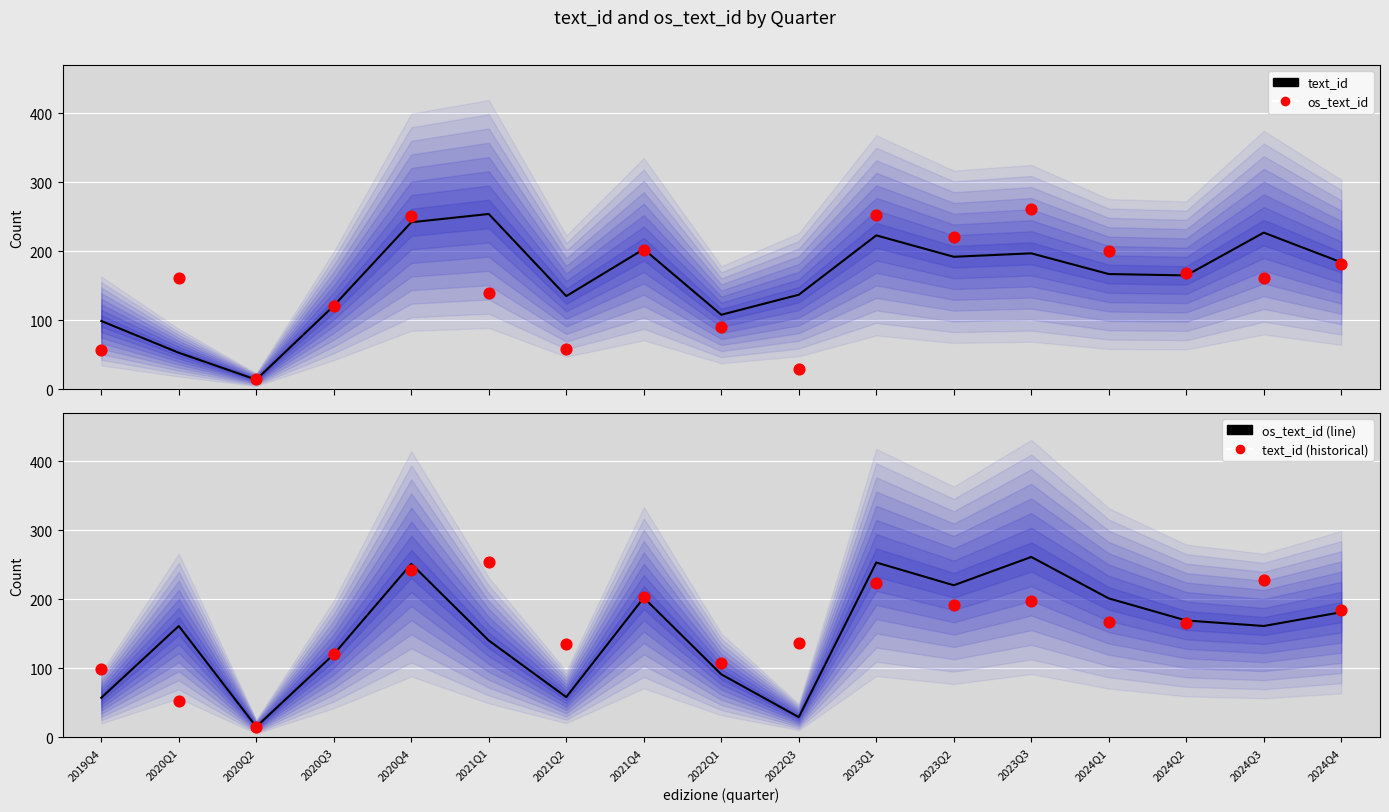

Which series reaches the maximum Y coordinate?

os_text_id